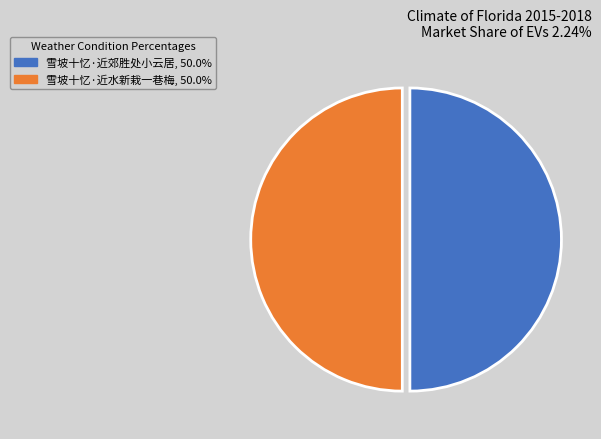

Is it true that 雪坡十忆·近水新栽一巷梅 is 36% of the pie?

False